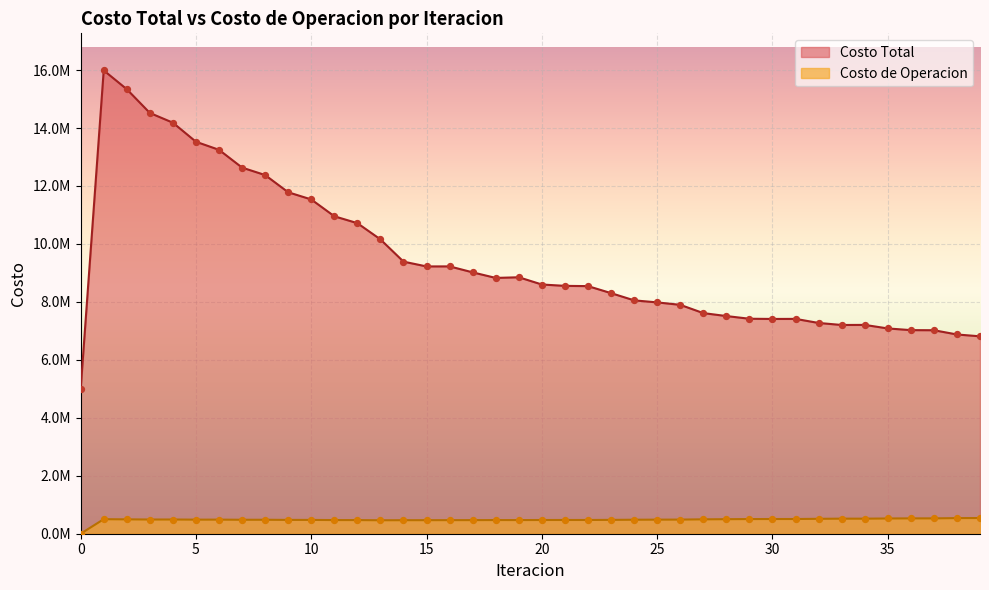

What are all the series names shown in the legend?

Costo Total, Costo de Operacion